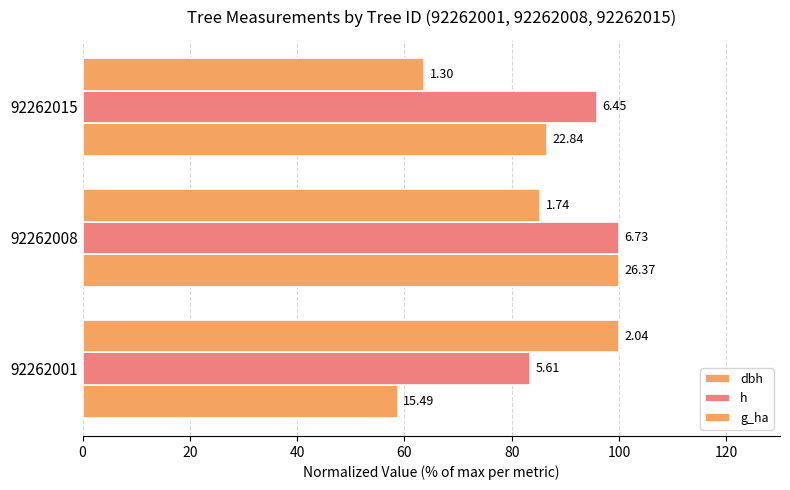

Does the chart contain any negative values?

No